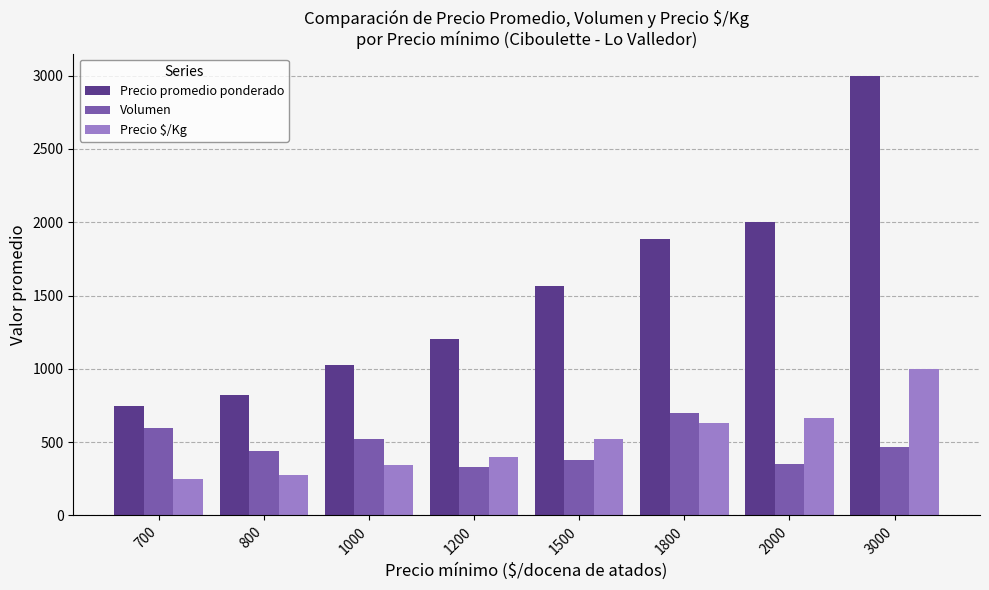

What is the lowest value of the Precio promedio ponderado series?

746